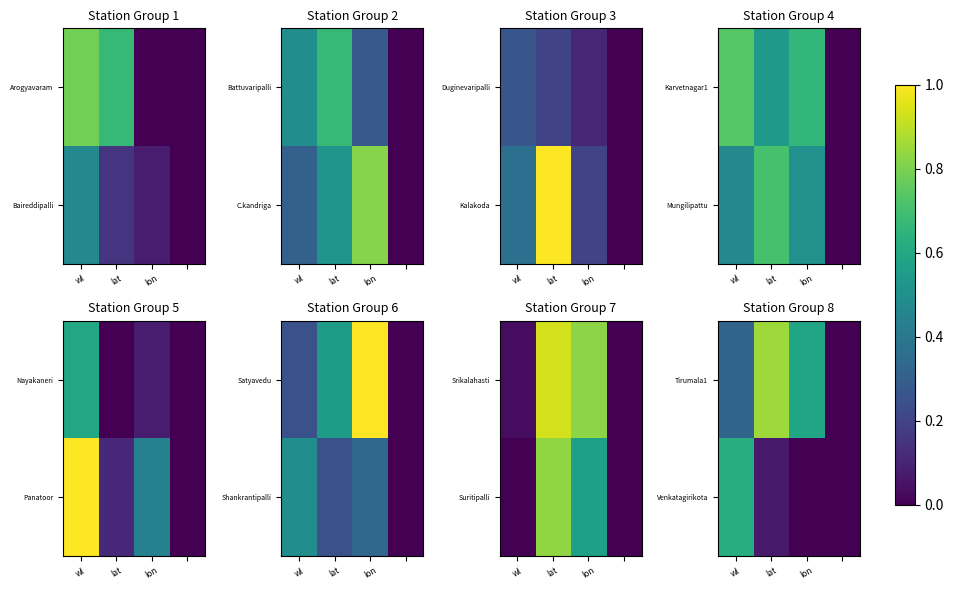

How many categories are shown in the chart?

4